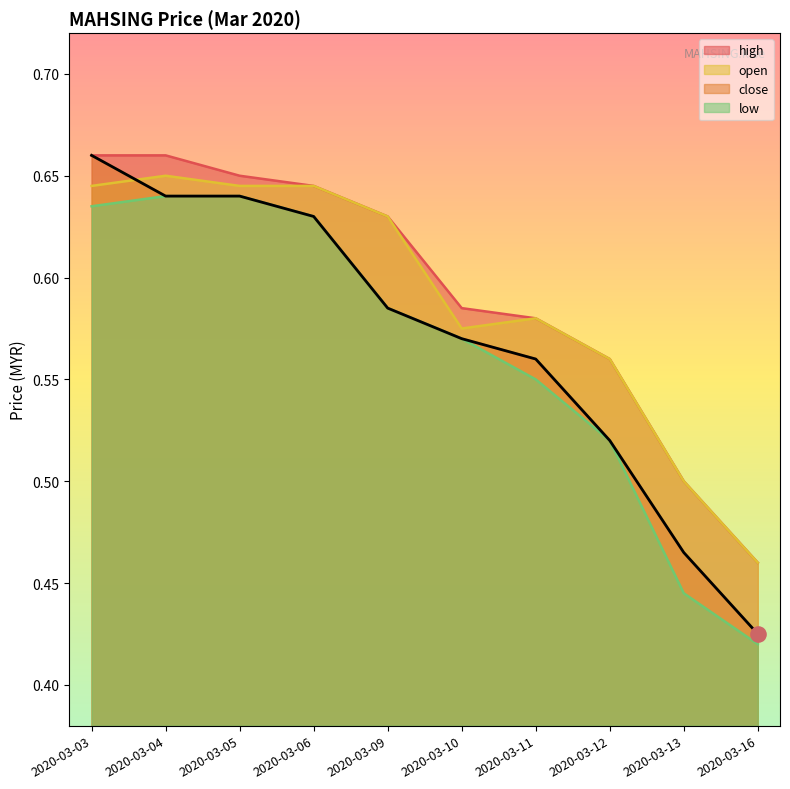

Which series has the largest total across all categories?

high